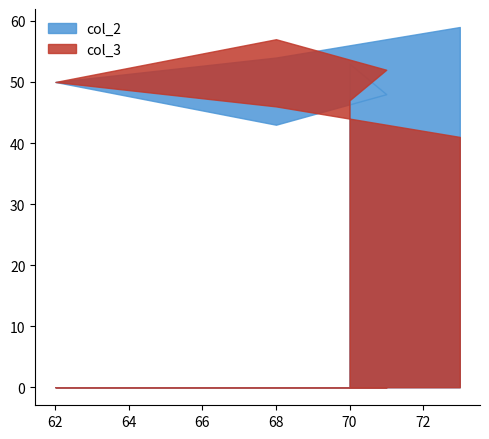

Is it true that col_1 equals 51 at 68?

False